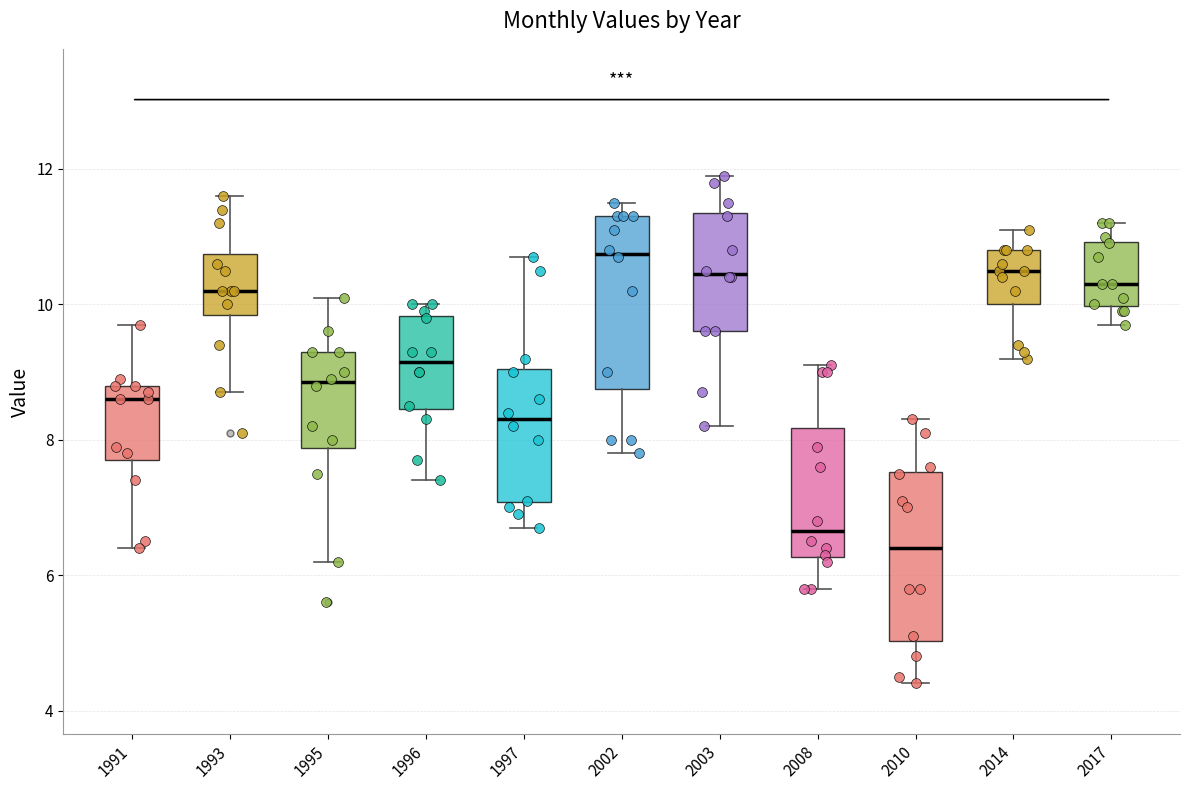

Where is the lower edge of the box at x = 1996 on the y-axis? The values are not printed on the chart, so give them approximately, as read against the axis.

8.4